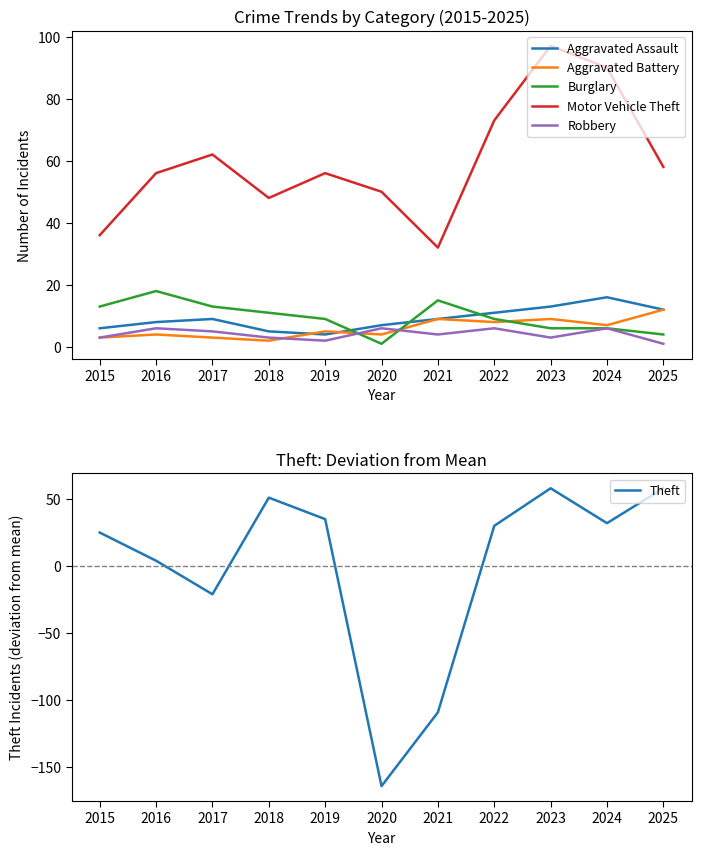

Reading left to right, transcribe all the data shown in this chart.

Aggravated Assault: 6.0	8.0	9.0	5.0	4.0	7.0	9.0	11.0	13.0	16.0	12.0
Aggravated Battery: 3.0	4.0	3.0	2.0	5.0	4.0	9.0	8.0	9.0	7.0	12.0
Burglary: 13.0	18.0	13.0	11.0	9.0	1.0	15.0	9.0	6.0	6.0	4.0
Motor Vehicle Theft: 36.0	56.0	62.0	48.0	56.0	50.0	32.0	73.0	97.0	90.0	58.0
Robbery: 3.0	6.0	5.0	3.0	2.0	6.0	4.0	6.0	3.0	6.0	1.0
Theft: 25.1	4.1	-20.9	51.1	35.1	-163.9	-108.9	30.1	58.1	32.1	58.1